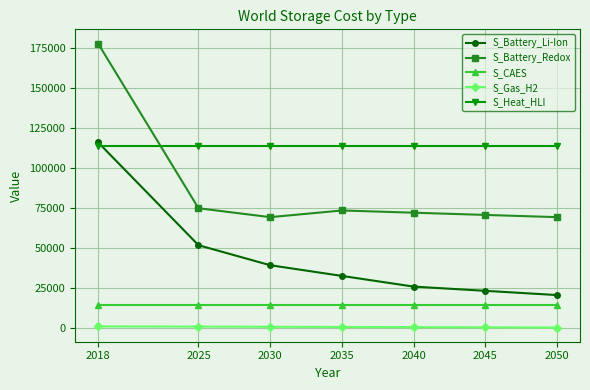

Which series has the largest total across all categories?

S_Heat_HLI